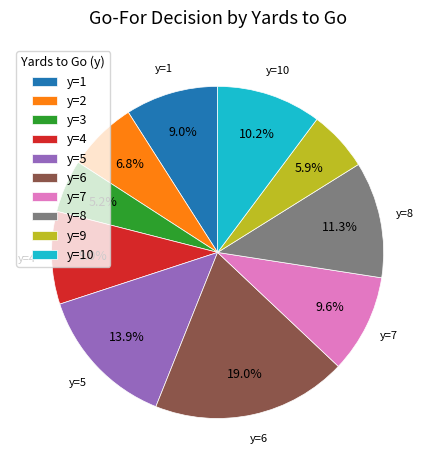

How many segments does this pie chart have?

10